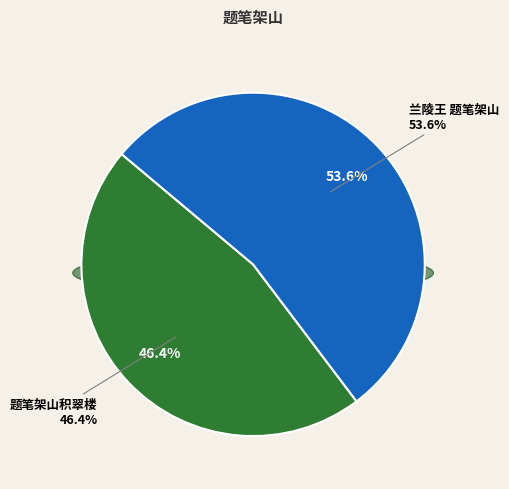

Which category has the biggest portion of the pie?

兰陵王 题笔架山